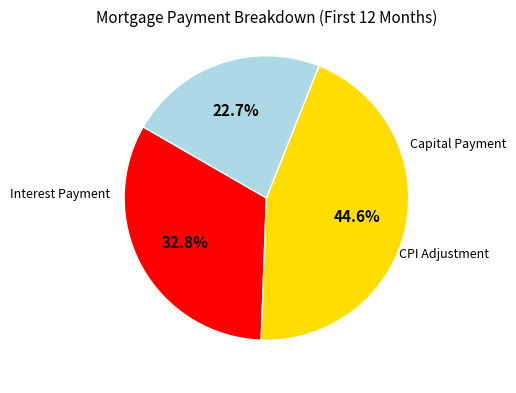

Is there any slice that represents more than half of the pie?

No